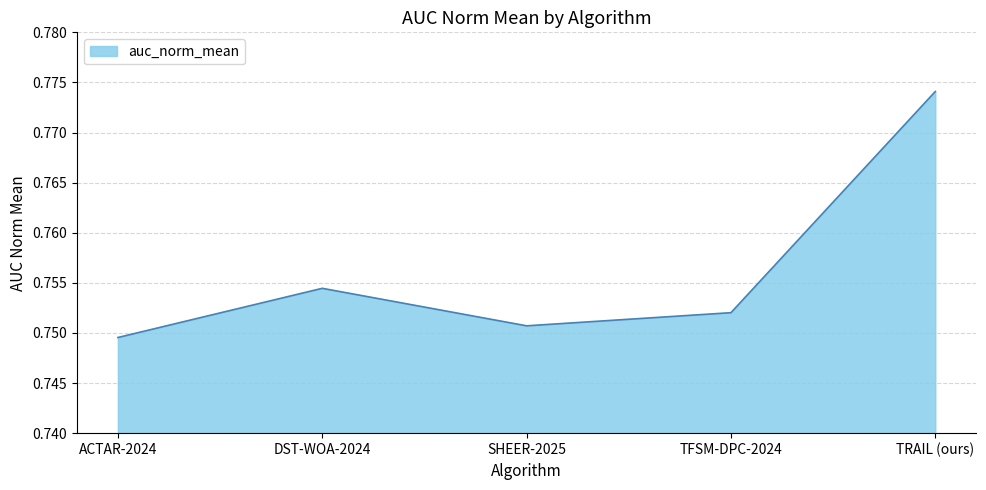

Which label corresponds to the smallest value in the chart?

ACTAR-2024